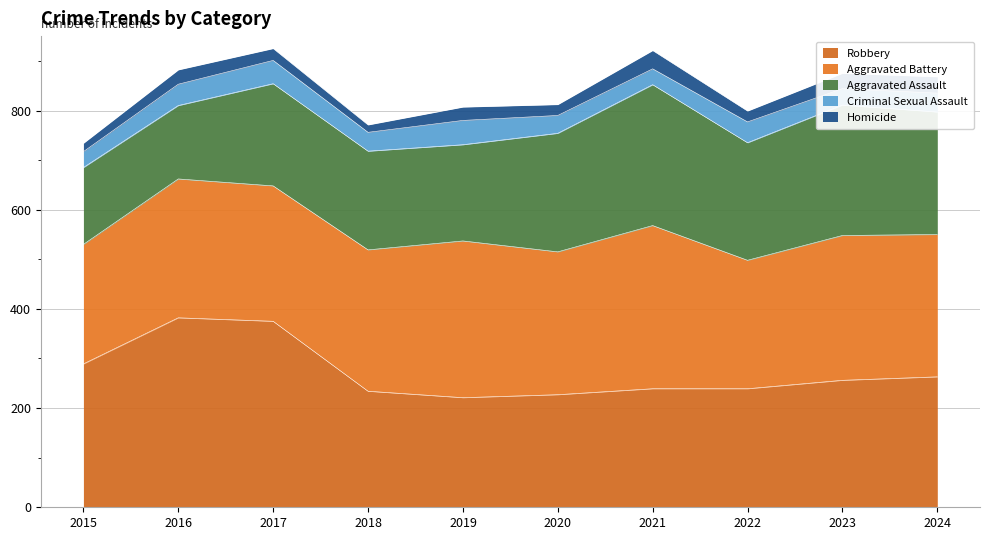

Is it true that Criminal Sexual Assault equals 49 at 2019?

True